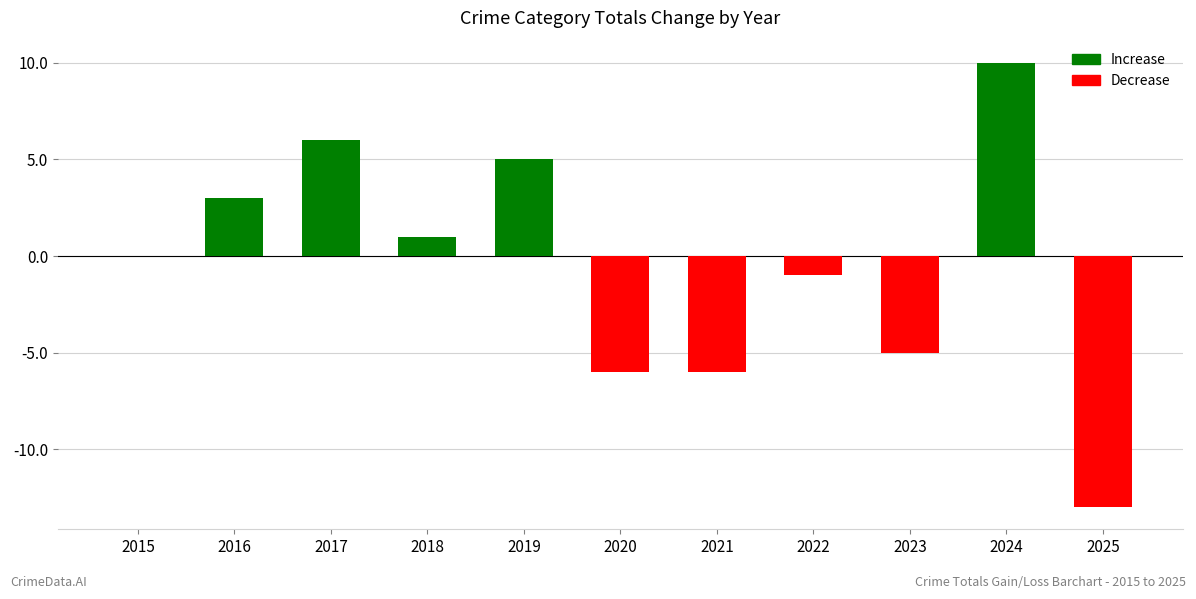

Where is the data nearest to the value -1?

2022